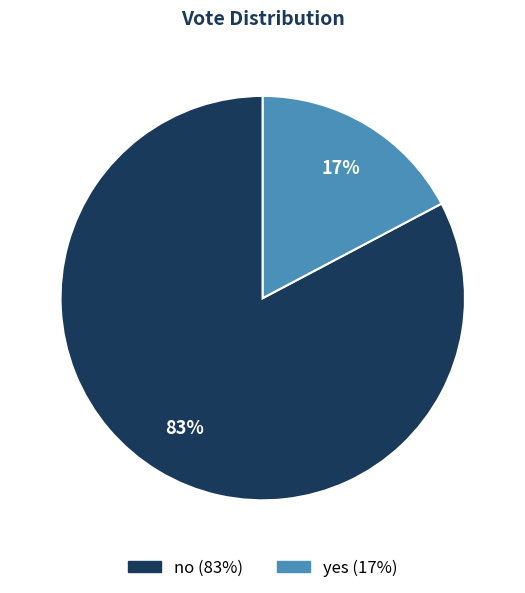

Which slice is the largest?

no